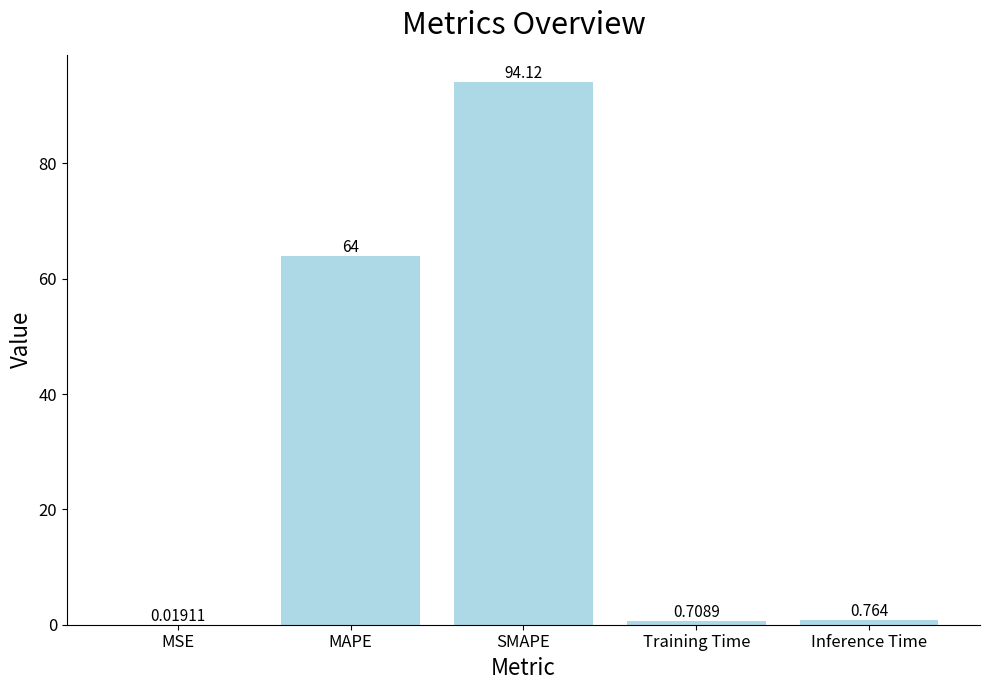

Where is the data nearest to the value 47?

MAPE